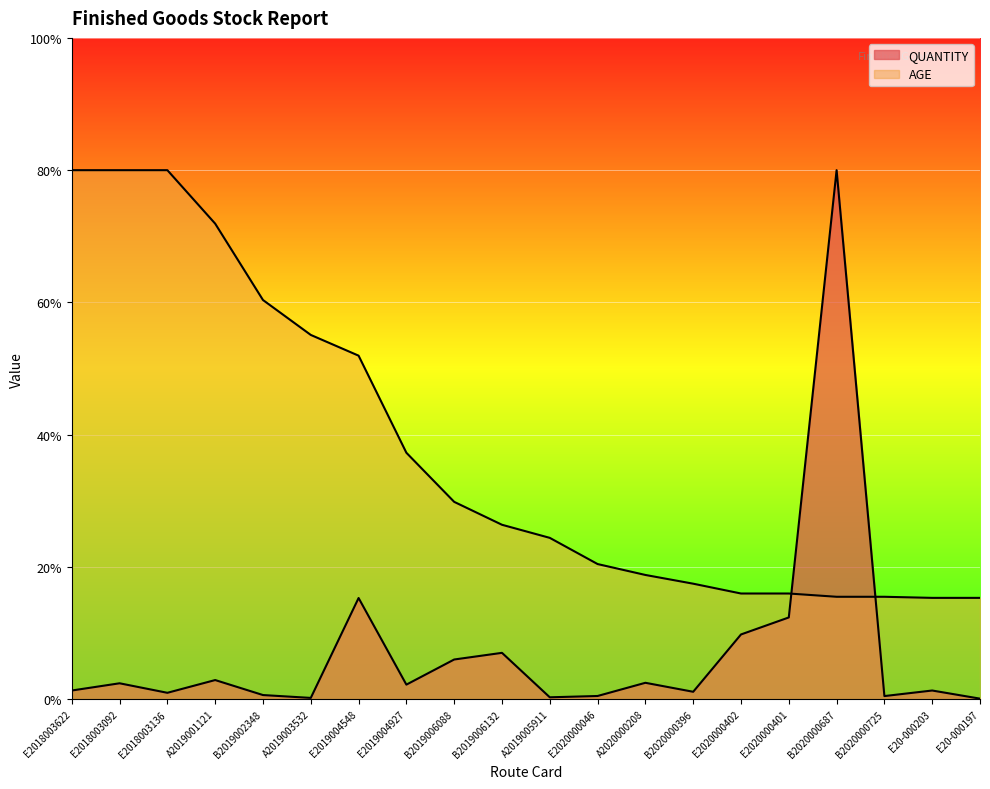

Is the value of AGE at E2018003622 greater than the value of QUANTITY at E2018003136?

Yes